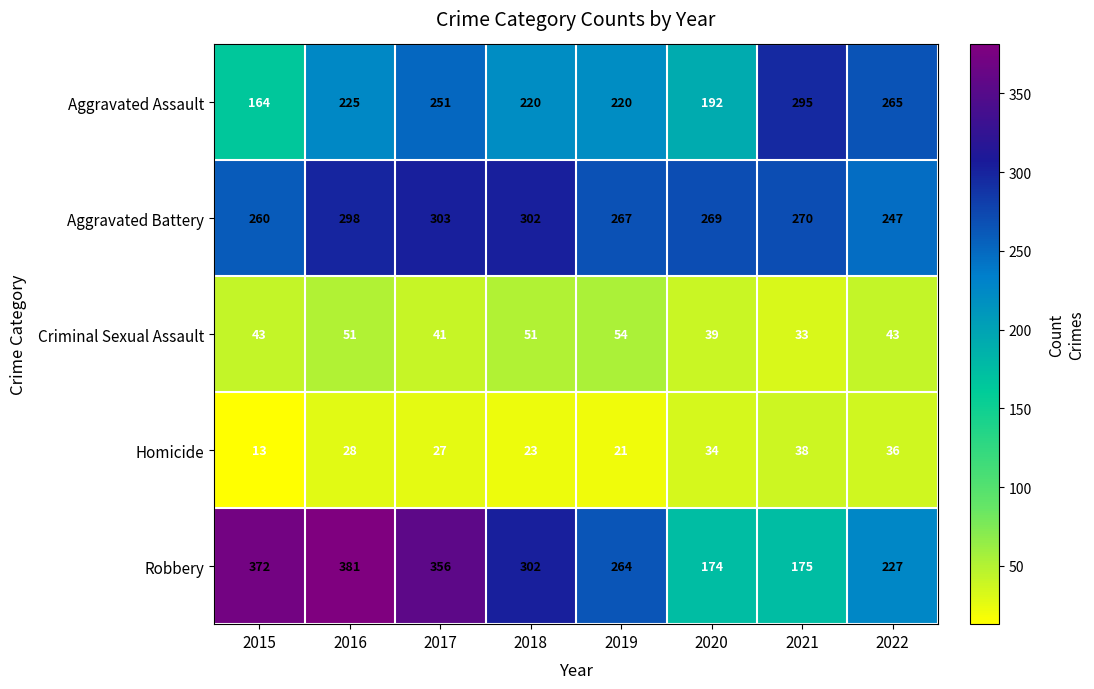

What is the total value across all series at 2016?

983